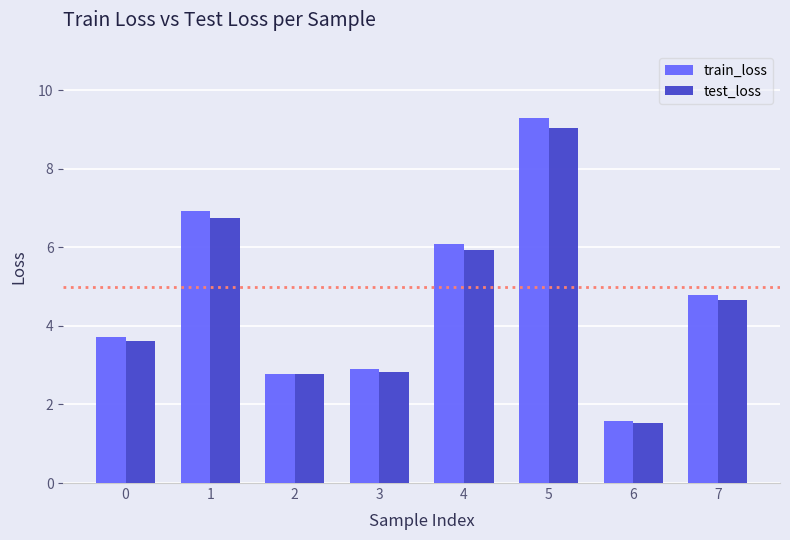

How many bars are there in each group?

2